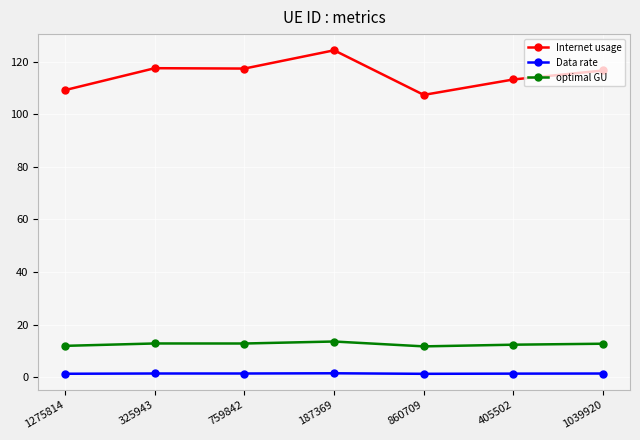

True or false: optimal GU and Internet usage intersect in this chart.

False